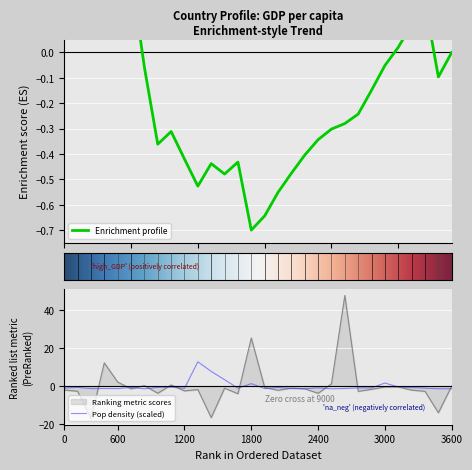

How many lines are shown in the chart?

2